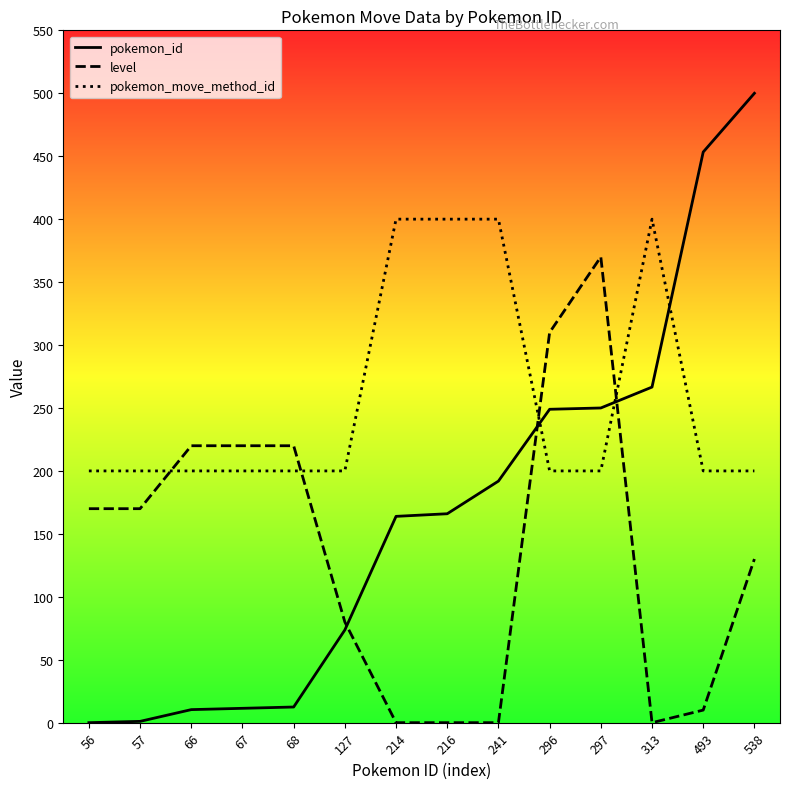

The value of pokemon_id at 313 is 266.6. True or false?

True